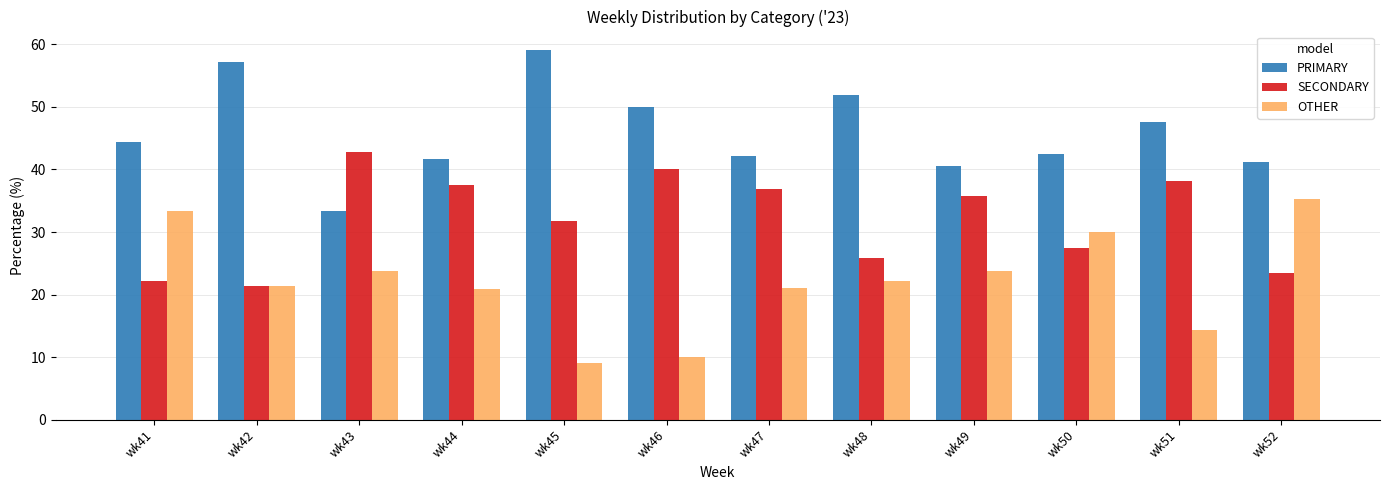

Which category has the lowest value in the SECONDARY series?

wk42